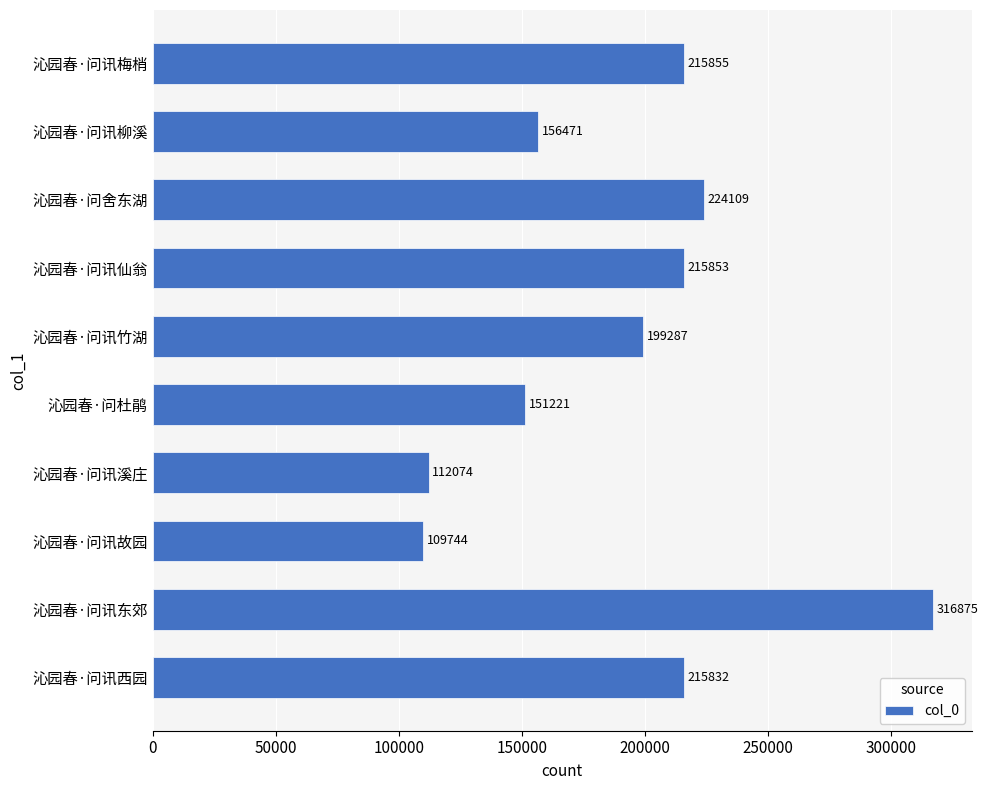

Which category has the highest value across all series?

沁园春·问讯东郊